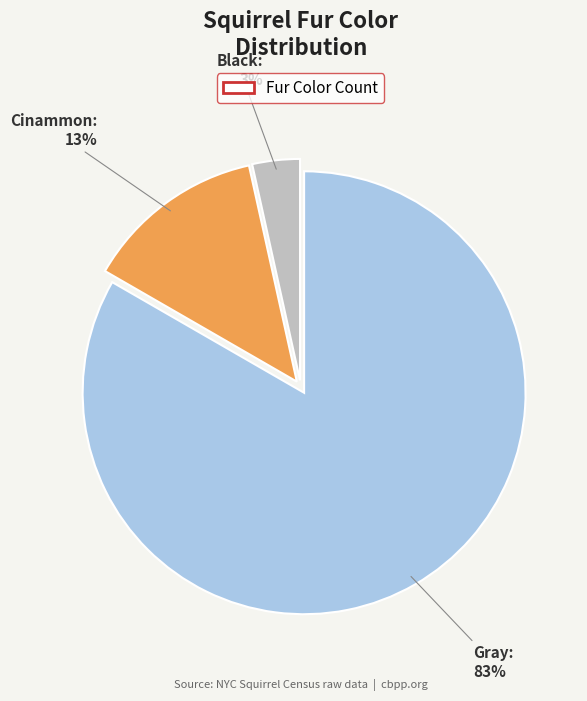

Is it true that Cinammon is 13% of the pie?

True